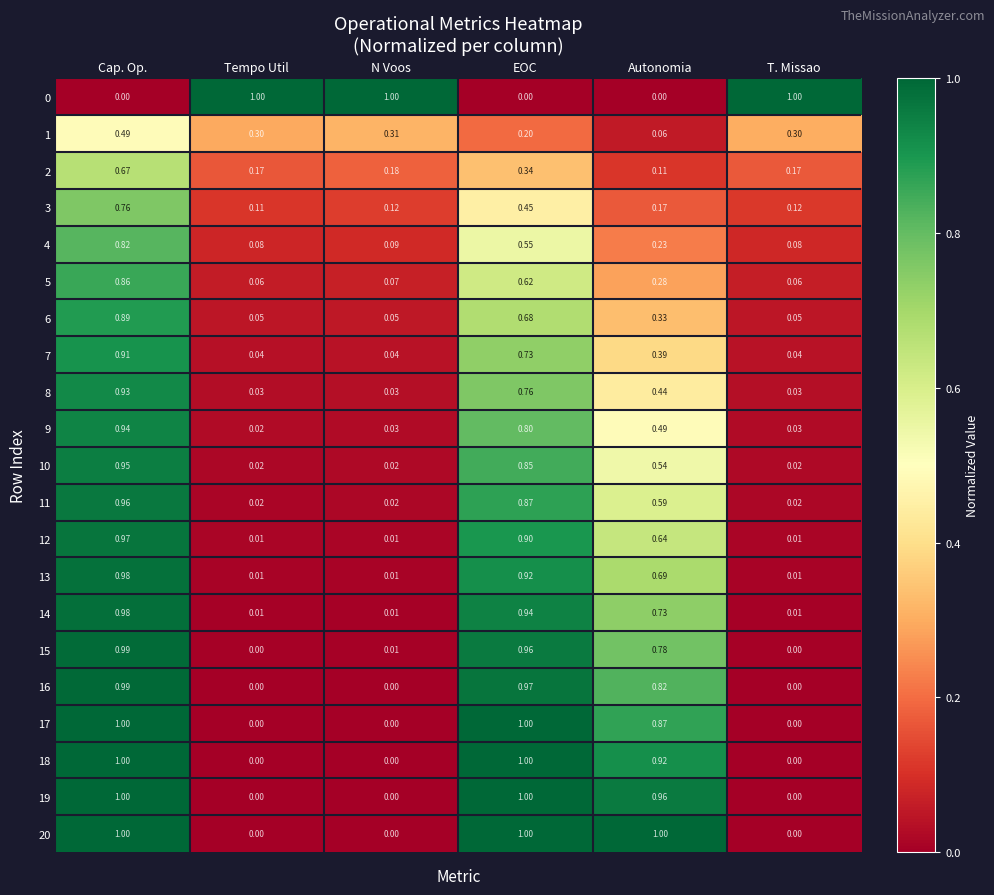

Reading left to right, list all the values displayed in this chart.

0: Cap. Op.=0.0	Tempo Util=1.0	N Voos=1.0	EOC=0.0	Autonomia=0.0	T. Missao=1.0
1: Cap. Op.=0.5	Tempo Util=0.3	N Voos=0.3	EOC=0.2	Autonomia=0.1	T. Missao=0.3
2: Cap. Op.=0.7	Tempo Util=0.2	N Voos=0.2	EOC=0.3	Autonomia=0.1	T. Missao=0.2
3: Cap. Op.=0.8	Tempo Util=0.1	N Voos=0.1	EOC=0.5	Autonomia=0.2	T. Missao=0.1
4: Cap. Op.=0.8	Tempo Util=0.1	N Voos=0.1	EOC=0.6	Autonomia=0.2	T. Missao=0.1
5: Cap. Op.=0.9	Tempo Util=0.1	N Voos=0.1	EOC=0.6	Autonomia=0.3	T. Missao=0.1
6: Cap. Op.=0.9	Tempo Util=0.1	N Voos=0.1	EOC=0.7	Autonomia=0.3	T. Missao=0.1
7: Cap. Op.=0.9	Tempo Util=0.0	N Voos=0.0	EOC=0.7	Autonomia=0.4	T. Missao=0.0
8: Cap. Op.=0.9	Tempo Util=0.0	N Voos=0.0	EOC=0.8	Autonomia=0.4	T. Missao=0.0
9: Cap. Op.=0.9	Tempo Util=0.0	N Voos=0.0	EOC=0.8	Autonomia=0.5	T. Missao=0.0
10: Cap. Op.=0.9	Tempo Util=0.0	N Voos=0.0	EOC=0.8	Autonomia=0.5	T. Missao=0.0
11: Cap. Op.=1.0	Tempo Util=0.0	N Voos=0.0	EOC=0.9	Autonomia=0.6	T. Missao=0.0
12: Cap. Op.=1.0	Tempo Util=0.0	N Voos=0.0	EOC=0.9	Autonomia=0.6	T. Missao=0.0
13: Cap. Op.=1.0	Tempo Util=0.0	N Voos=0.0	EOC=0.9	Autonomia=0.7	T. Missao=0.0
14: Cap. Op.=1.0	Tempo Util=0.0	N Voos=0.0	EOC=0.9	Autonomia=0.7	T. Missao=0.0
15: Cap. Op.=1.0	Tempo Util=0.0	N Voos=0.0	EOC=1.0	Autonomia=0.8	T. Missao=0.0
16: Cap. Op.=1.0	Tempo Util=0.0	N Voos=0.0	EOC=1.0	Autonomia=0.8	T. Missao=0.0
17: Cap. Op.=1.0	Tempo Util=0.0	N Voos=0.0	EOC=1.0	Autonomia=0.9	T. Missao=0.0
18: Cap. Op.=1.0	Tempo Util=0.0	N Voos=0.0	EOC=1.0	Autonomia=0.9	T. Missao=0.0
19: Cap. Op.=1.0	Tempo Util=0.0	N Voos=0.0	EOC=1.0	Autonomia=1.0	T. Missao=0.0
20: Cap. Op.=1.0	Tempo Util=0.0	N Voos=0.0	EOC=1.0	Autonomia=1.0	T. Missao=0.0